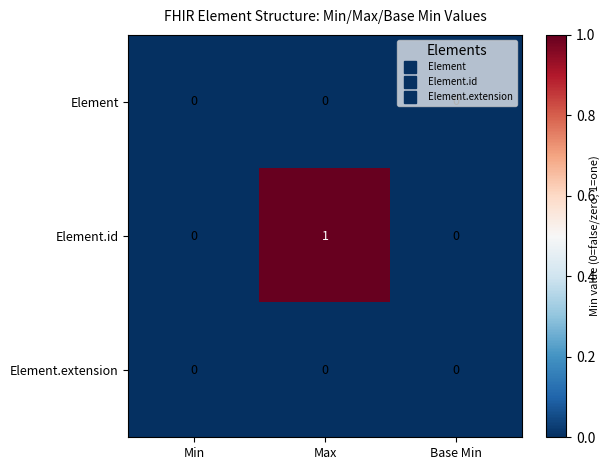

Which series has the largest range (max minus min)?

Element.id